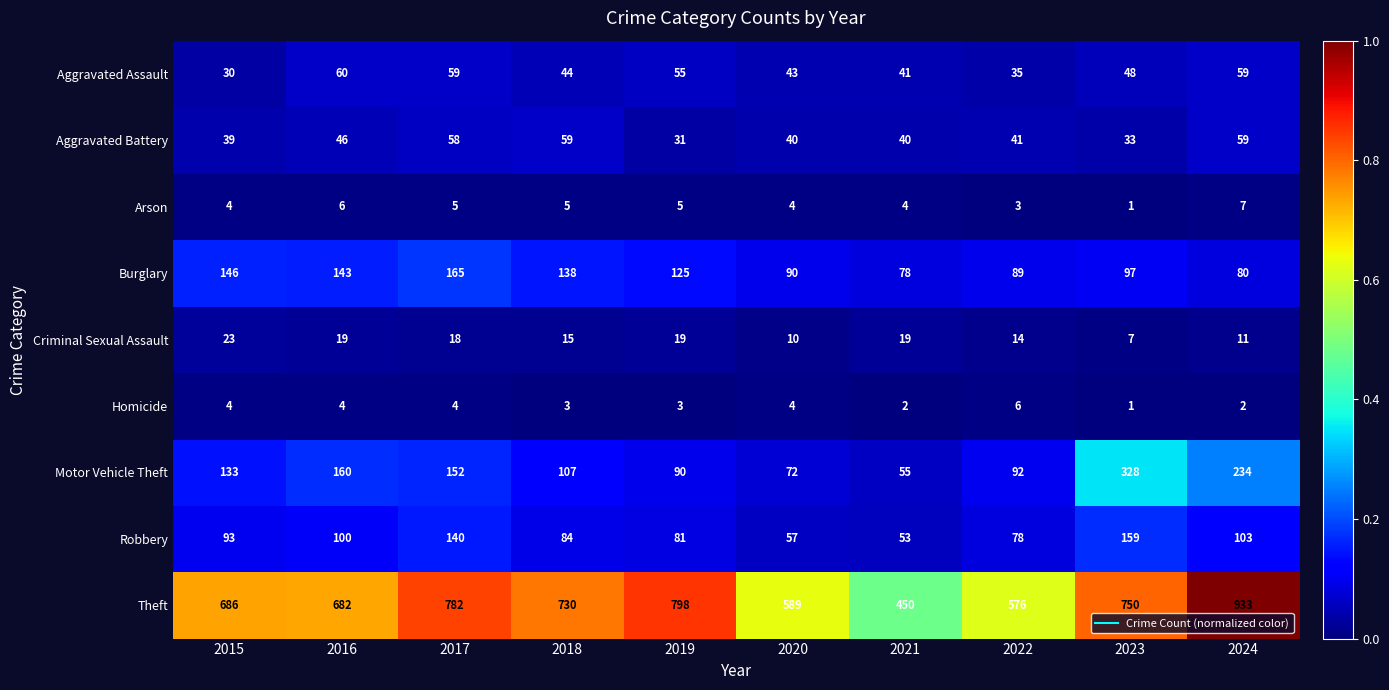

What is the total value across all series at 2021?

742